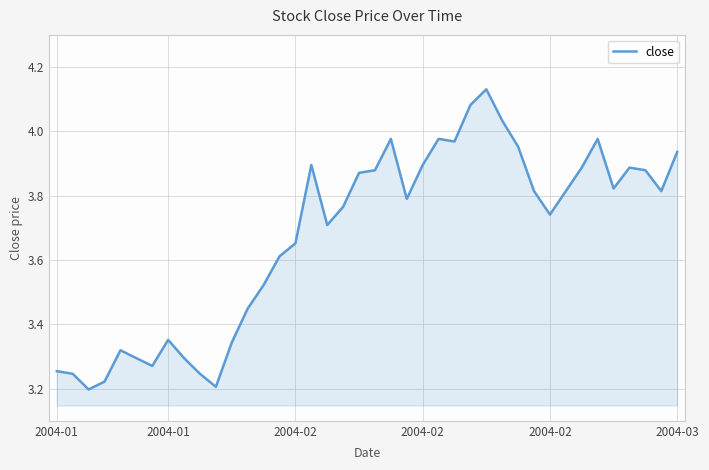

How many lines are shown in the chart?

1